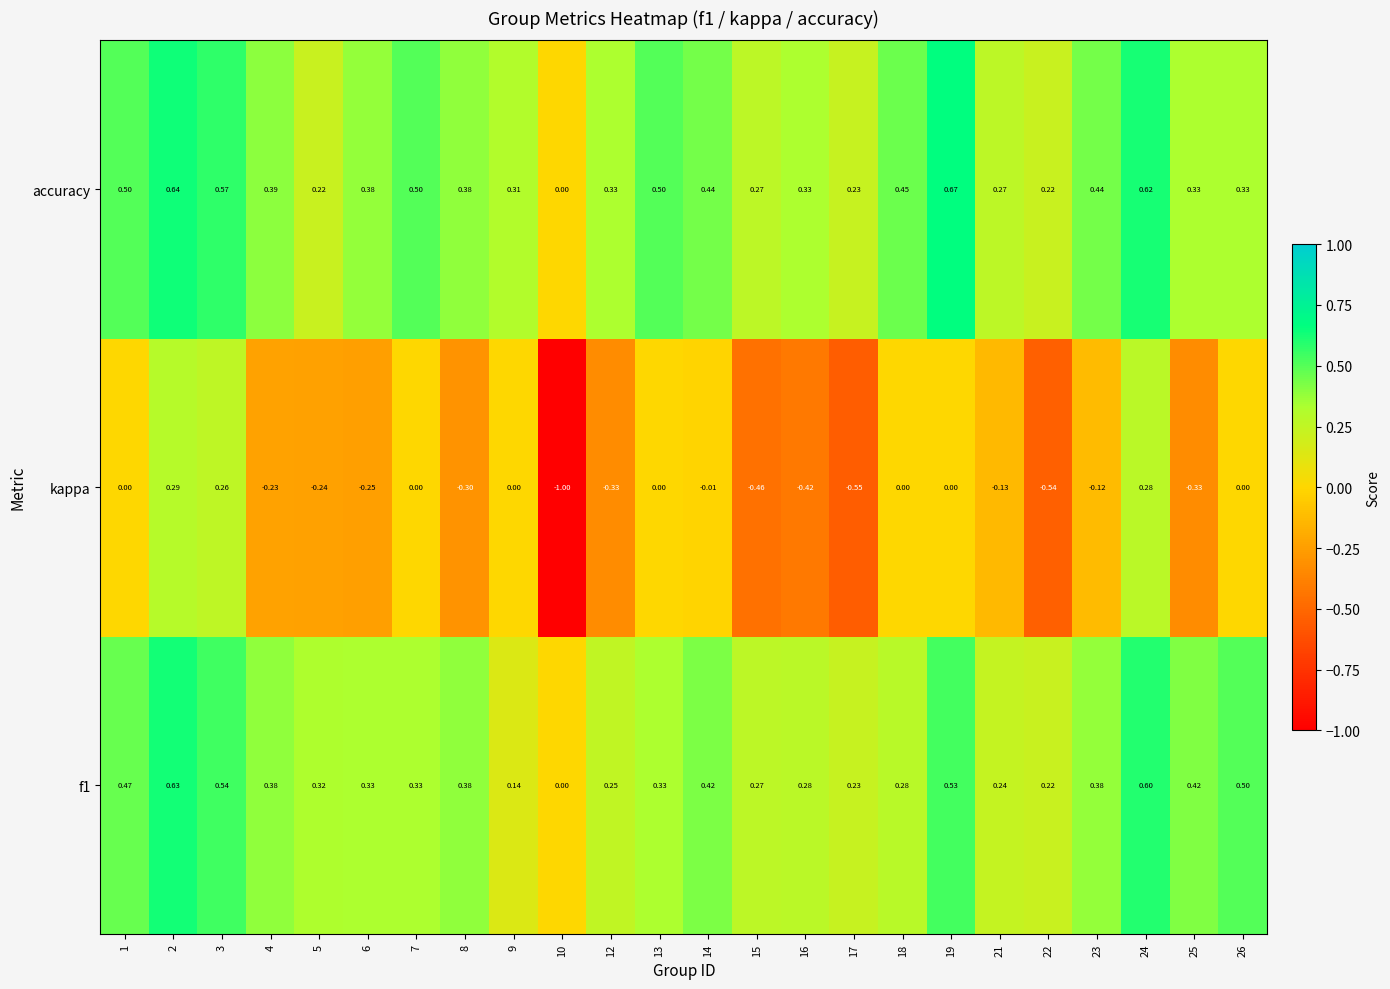

Is the value of accuracy at 25 greater than the value of kappa at 16?

Yes